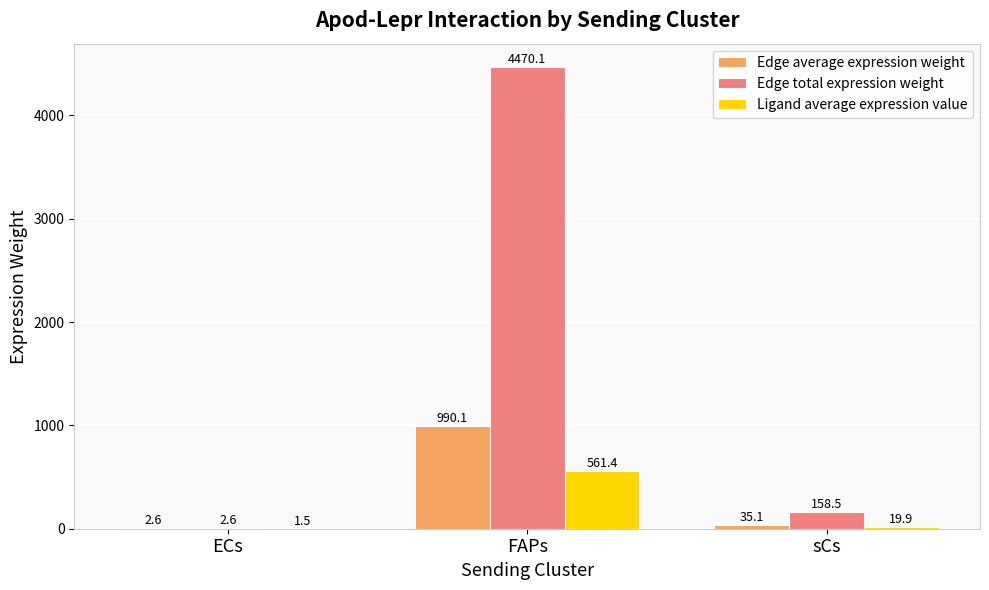

Reading left to right, transcribe all the data shown in this chart.

Edge average expression weight: ECs=2.6	FAPs=990.1	sCs=35.1
Edge total expression weight: ECs=2.6	FAPs=4470.1	sCs=158.5
Ligand average expression value: ECs=1.5	FAPs=561.4	sCs=19.9